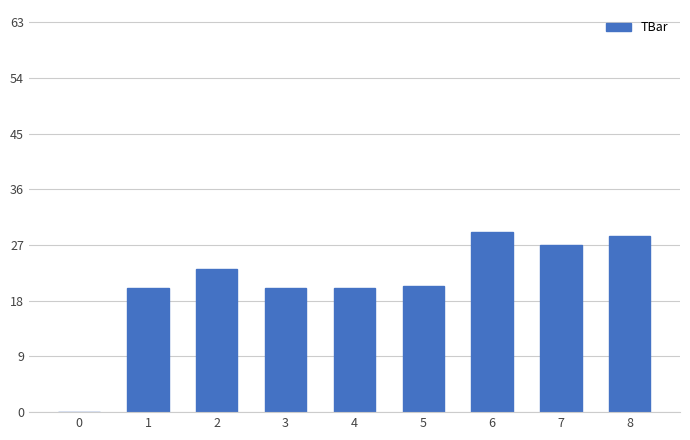

Reading left to right, extract all data points from this chart.

0.0	20.0	23.1	20.0	20.0	20.3	29.2	27.0	28.5